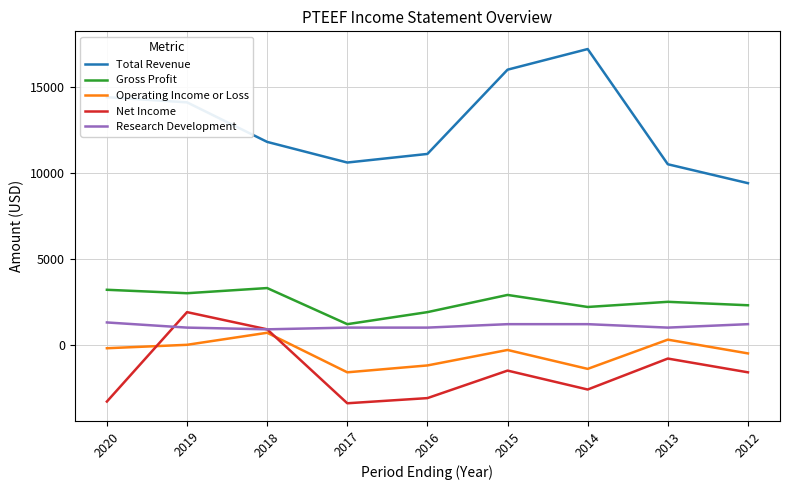

In Total Revenue, how many points are lower than both neighbors (excluding endpoints)?

1